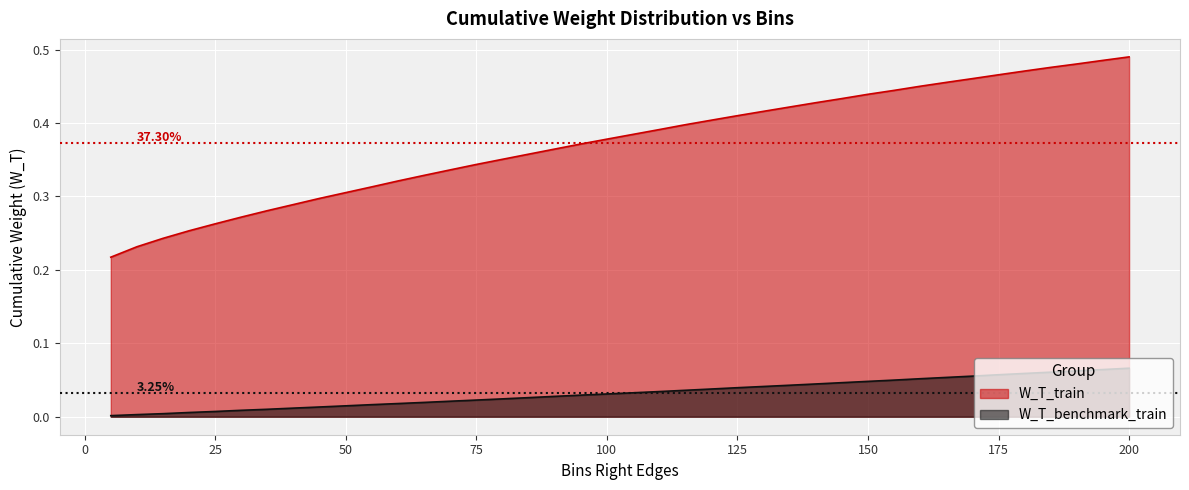

True or false: W_T_benchmark_train and W_T_train intersect in this chart.

False